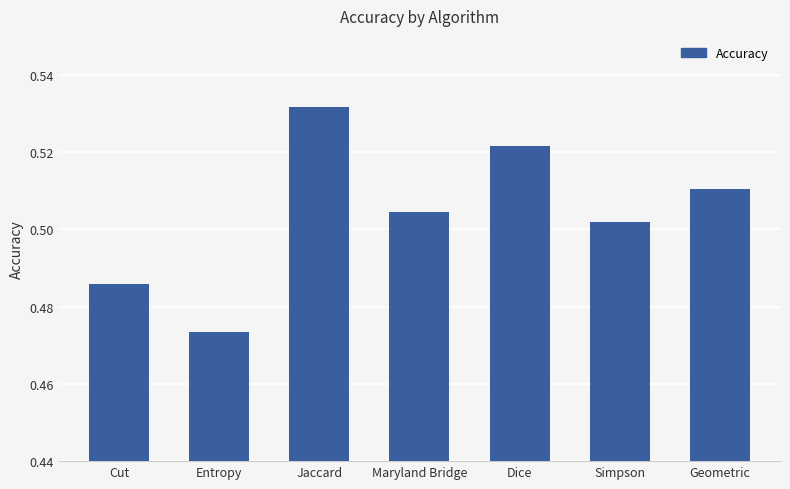

What position from the left is Cut?

1